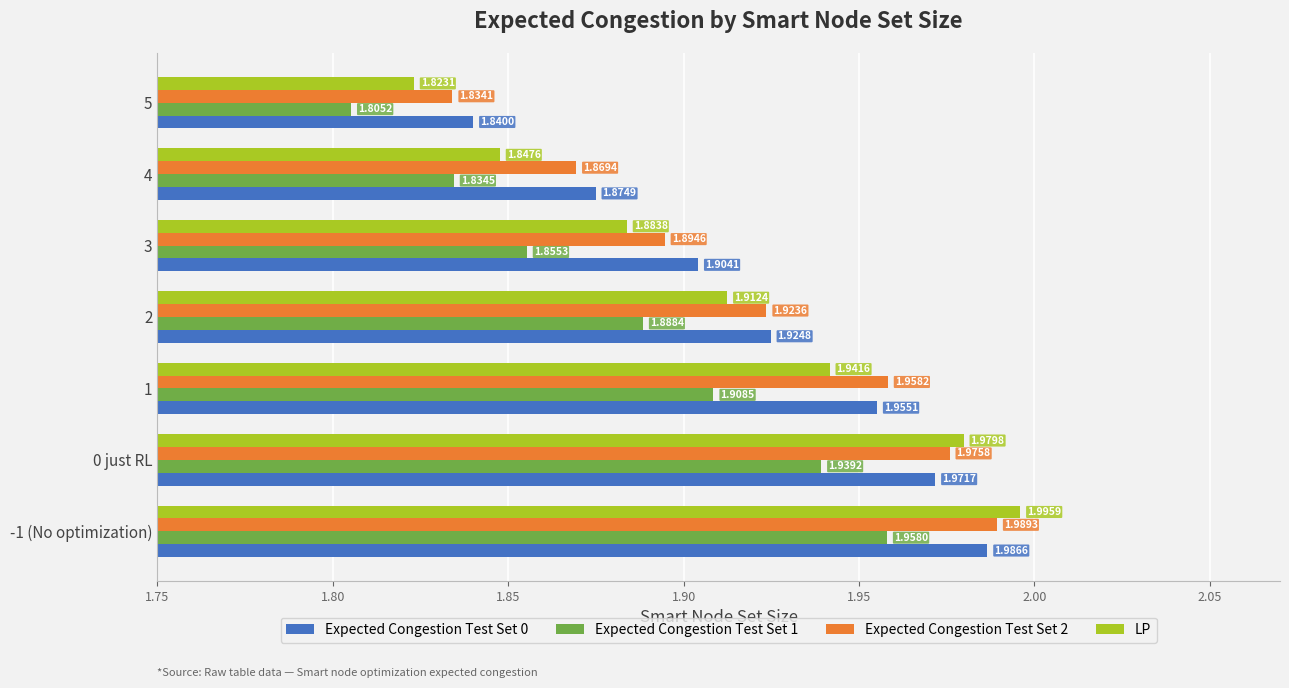

What is the difference between the maximum and minimum values in the Expected Congestion Test Set 2 series?

0.2